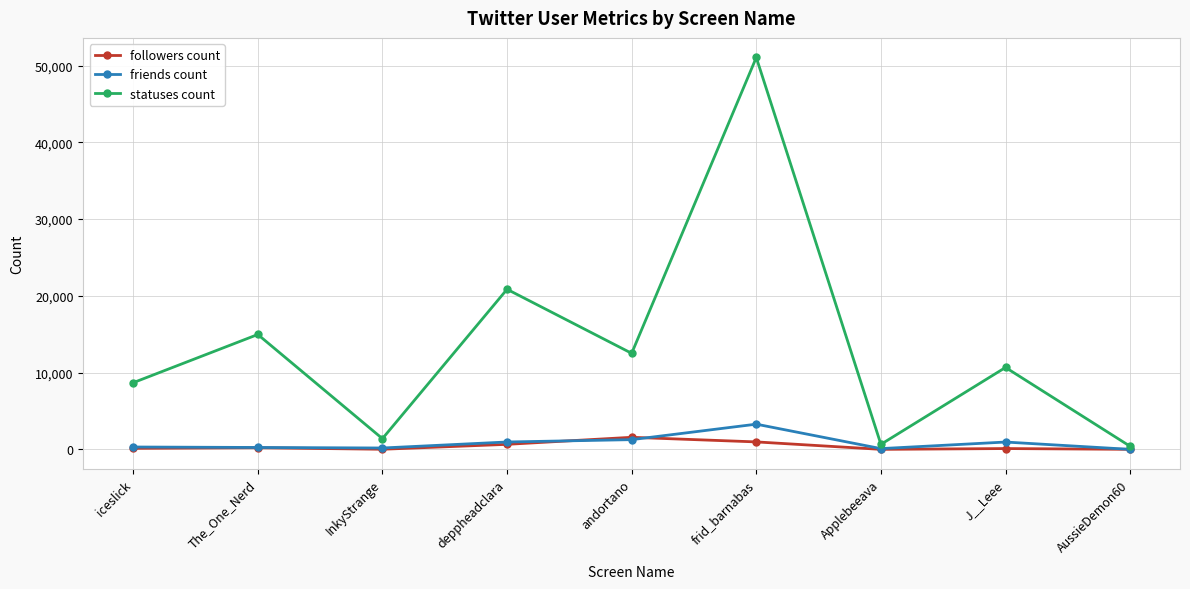

Between andortano and J__Leee, which series saw the biggest shift?

statuses count